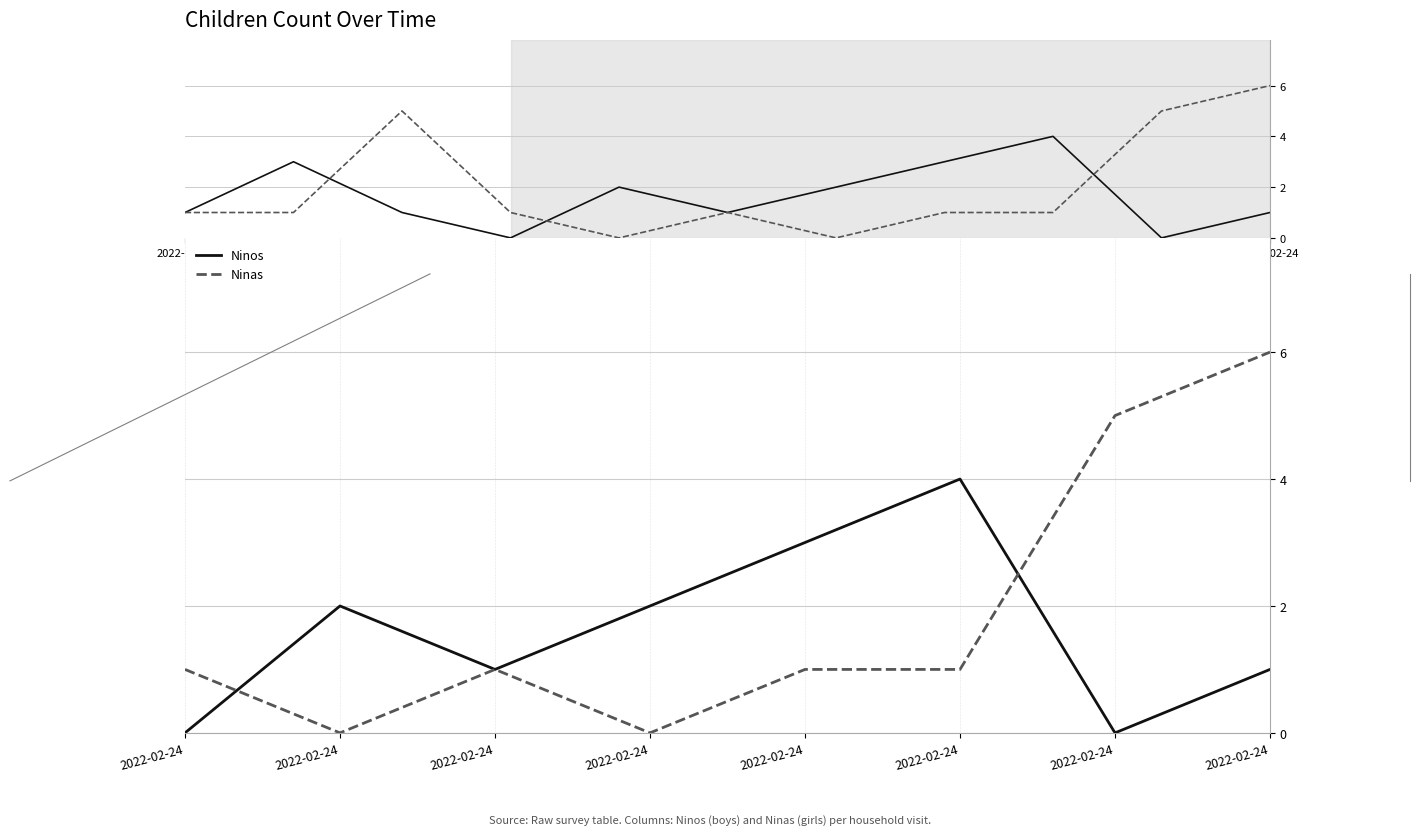

Which series changed the most between 2022-02-24 and 3?

Ninos